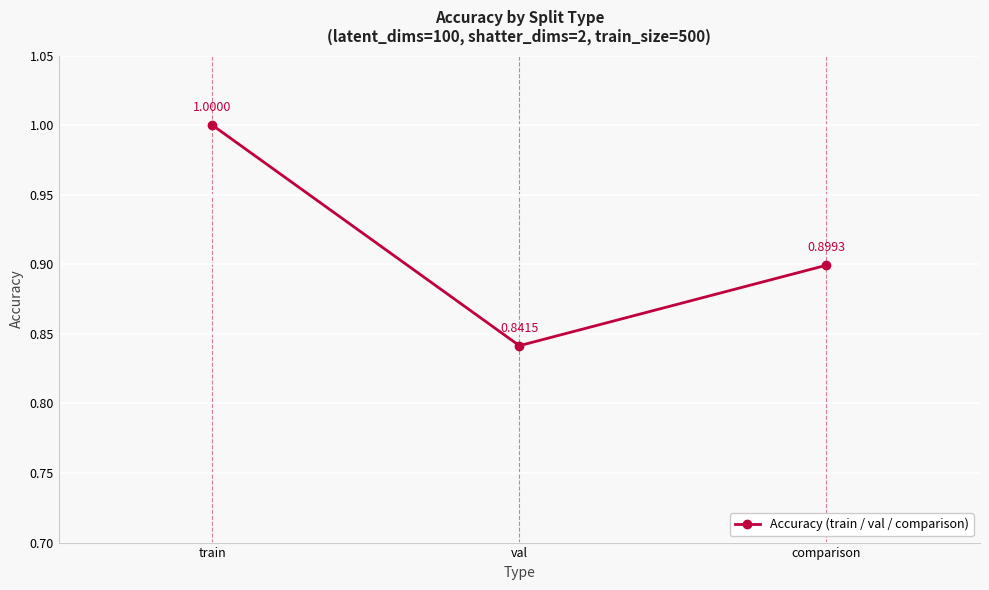

Does the chart have visible grid lines?

Yes